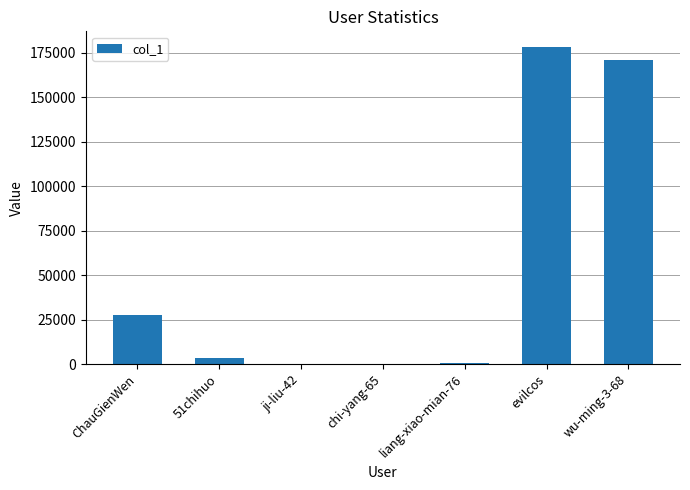

What is the maximum value shown in the chart?

178262